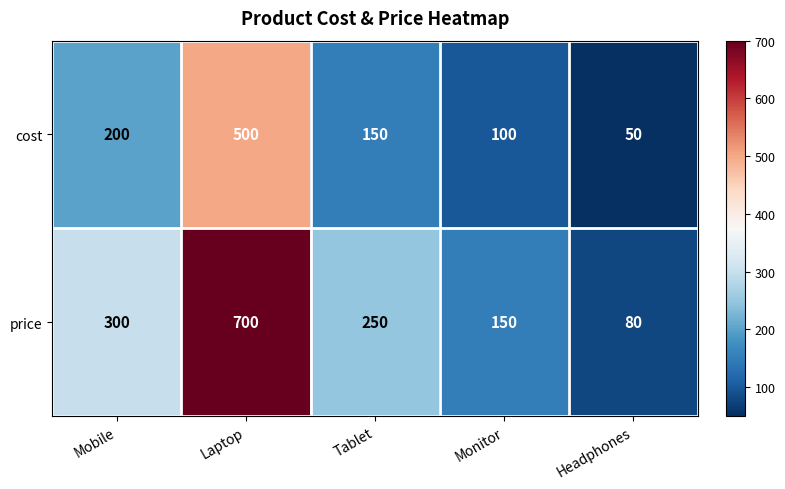

List the series in order of their peak value, lowest first.

cost, price